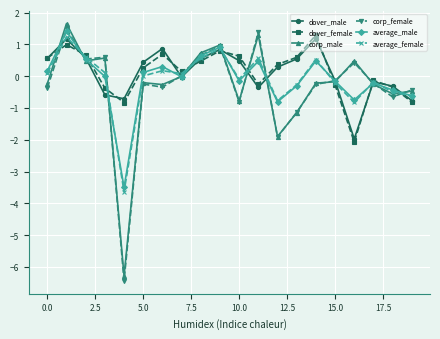

What is the highest value of the corp_male series?

1.7